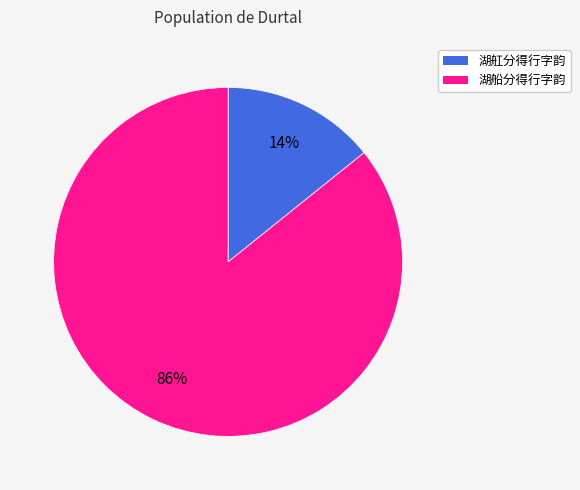

To the nearest percent, what is the average slice percentage?

50%